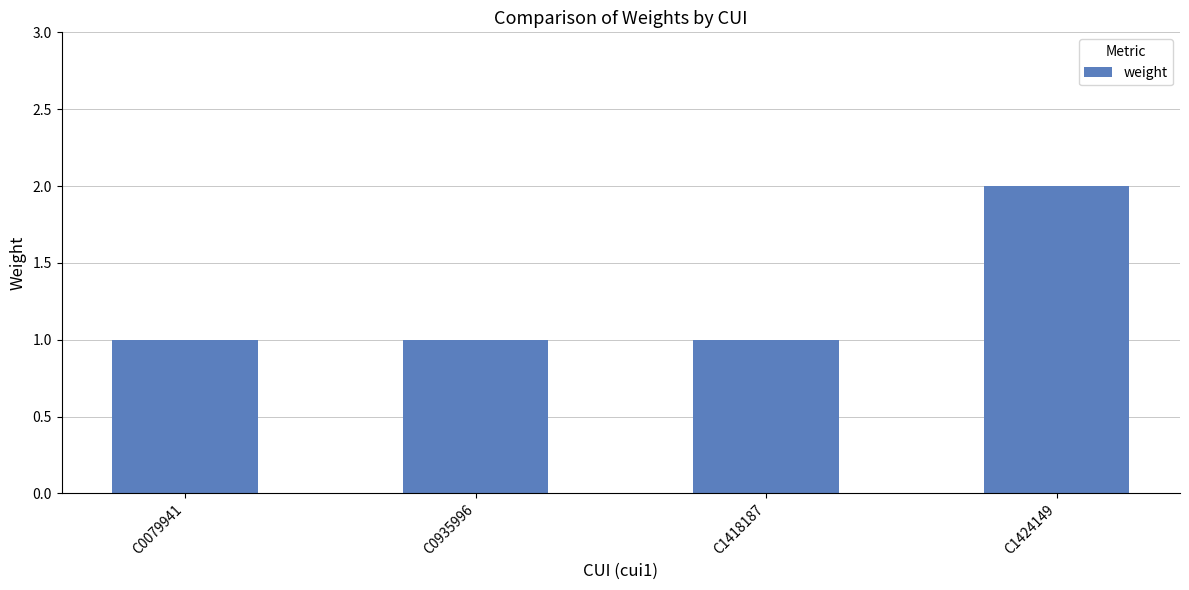

How many categories are shown in the chart?

4